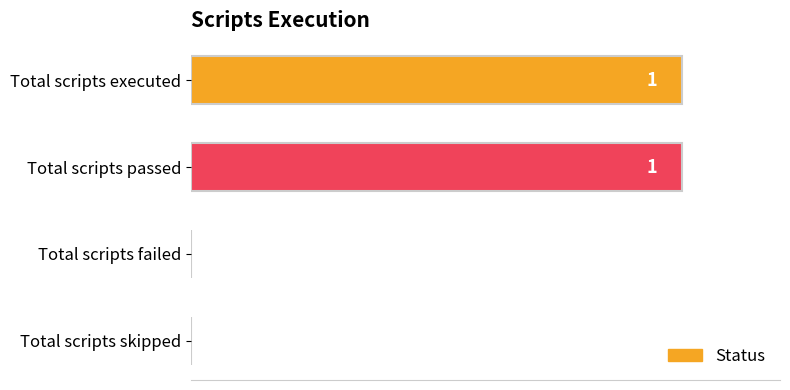

Reading top to bottom, extract all data points from this chart.

Total scripts executed=1	Total scripts passed=1	Total scripts failed=0	Total scripts skipped=0